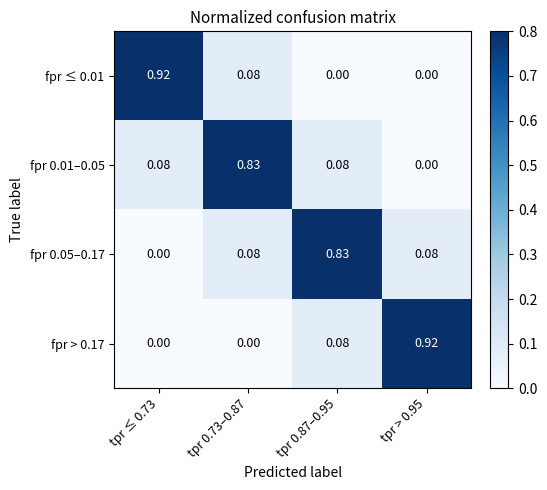

Is the value of fpr 0.05–0.17 at tpr 0.87–0.95 greater than the value of fpr 0.01–0.05 at tpr 0.87–0.95?

Yes